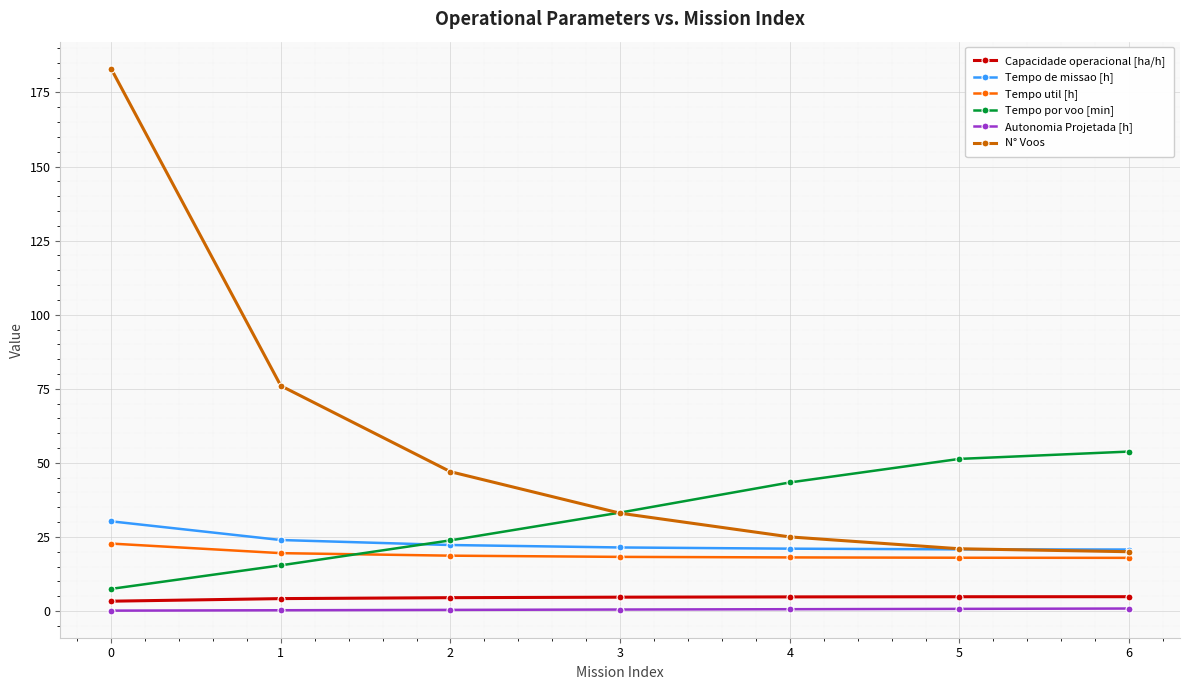

What is the value of the Autonomia Projetada [h] point at the 4th from the left?

0.5